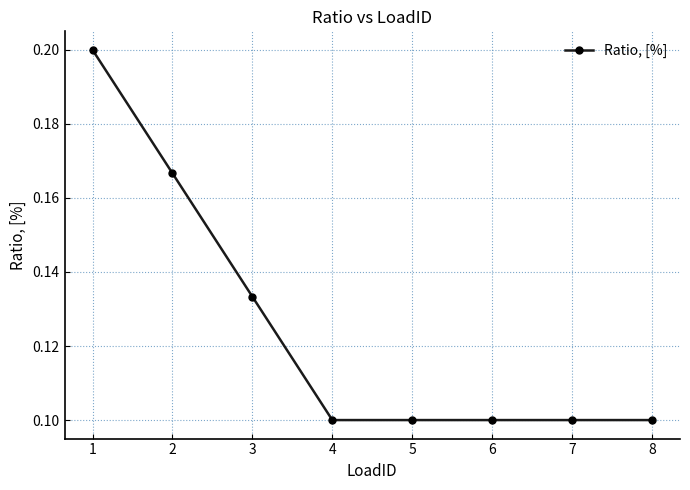

What is the sum of all values?

1.0